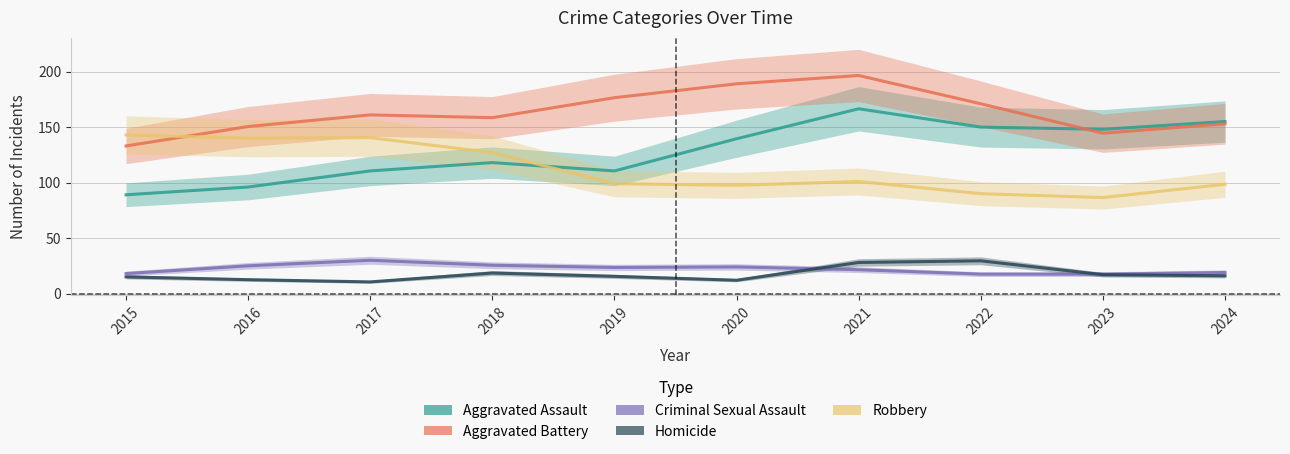

How many lines are shown in the chart?

5